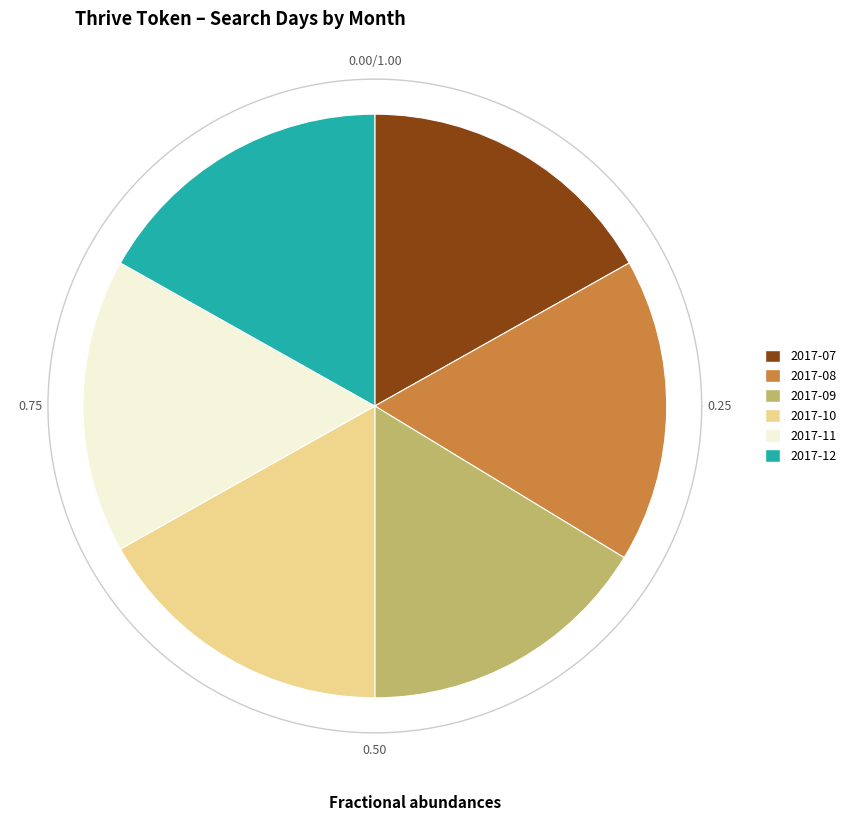

The 2017-07 slice represents 17% of the pie. True or false?

True